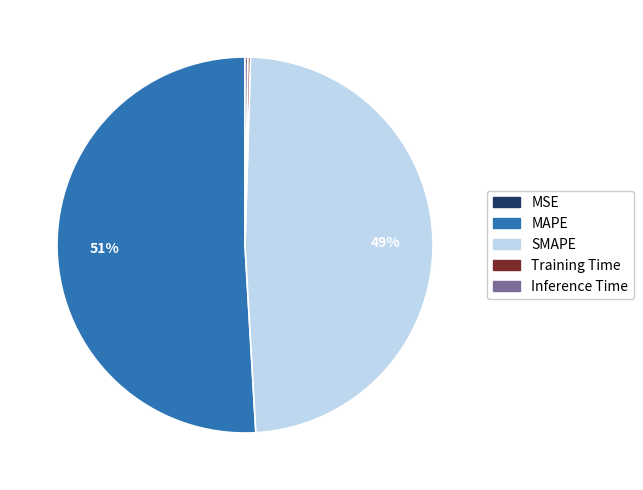

What is the majority slice?

MAPE